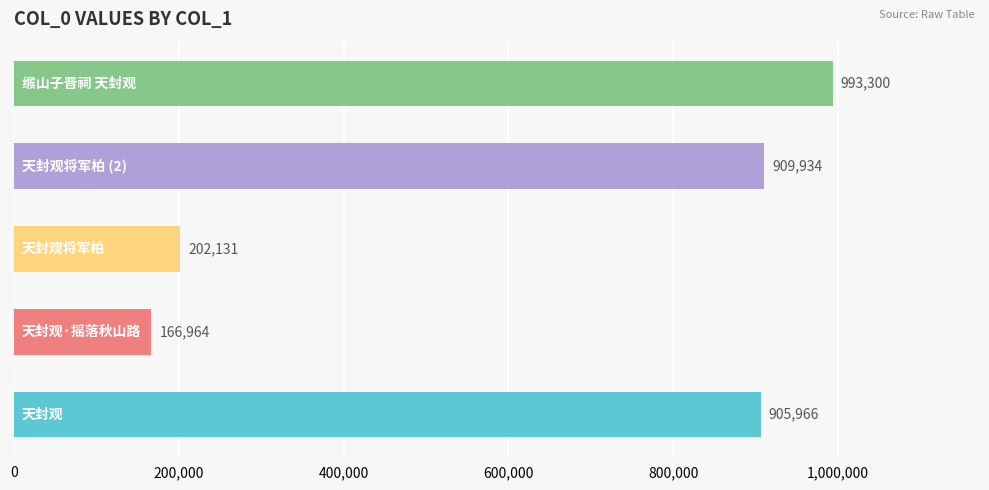

Reading bottom to top, what are all the values shown in this chart?

905966	166964	202131	909934	993300